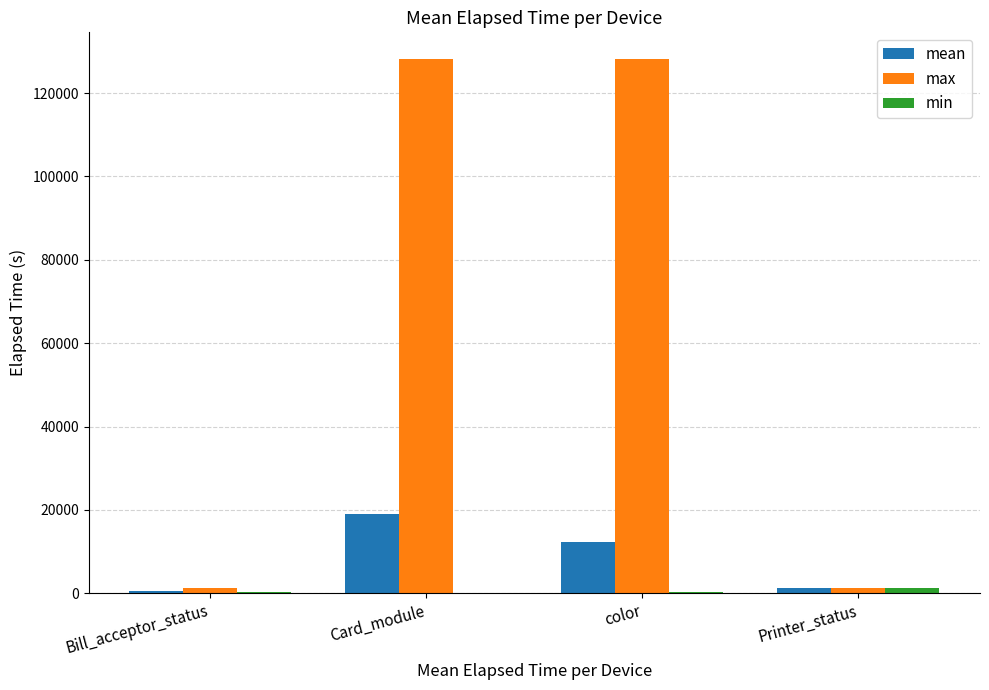

True or false: max has a value of 60969.5 at color.

False